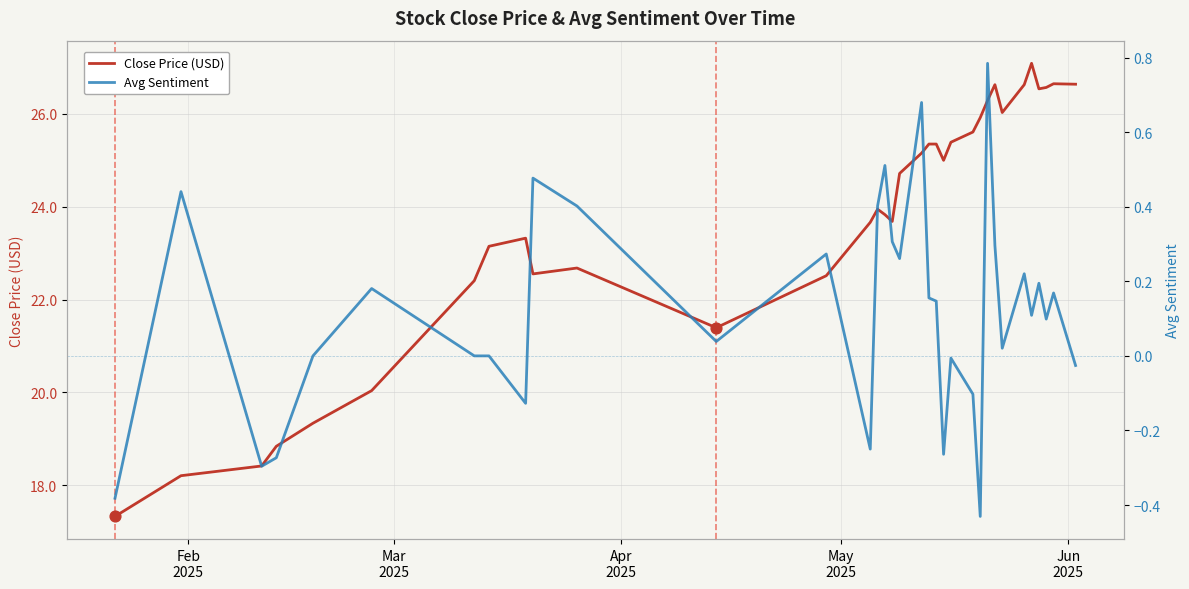

At how many categories does at least one series exceed 0?

34